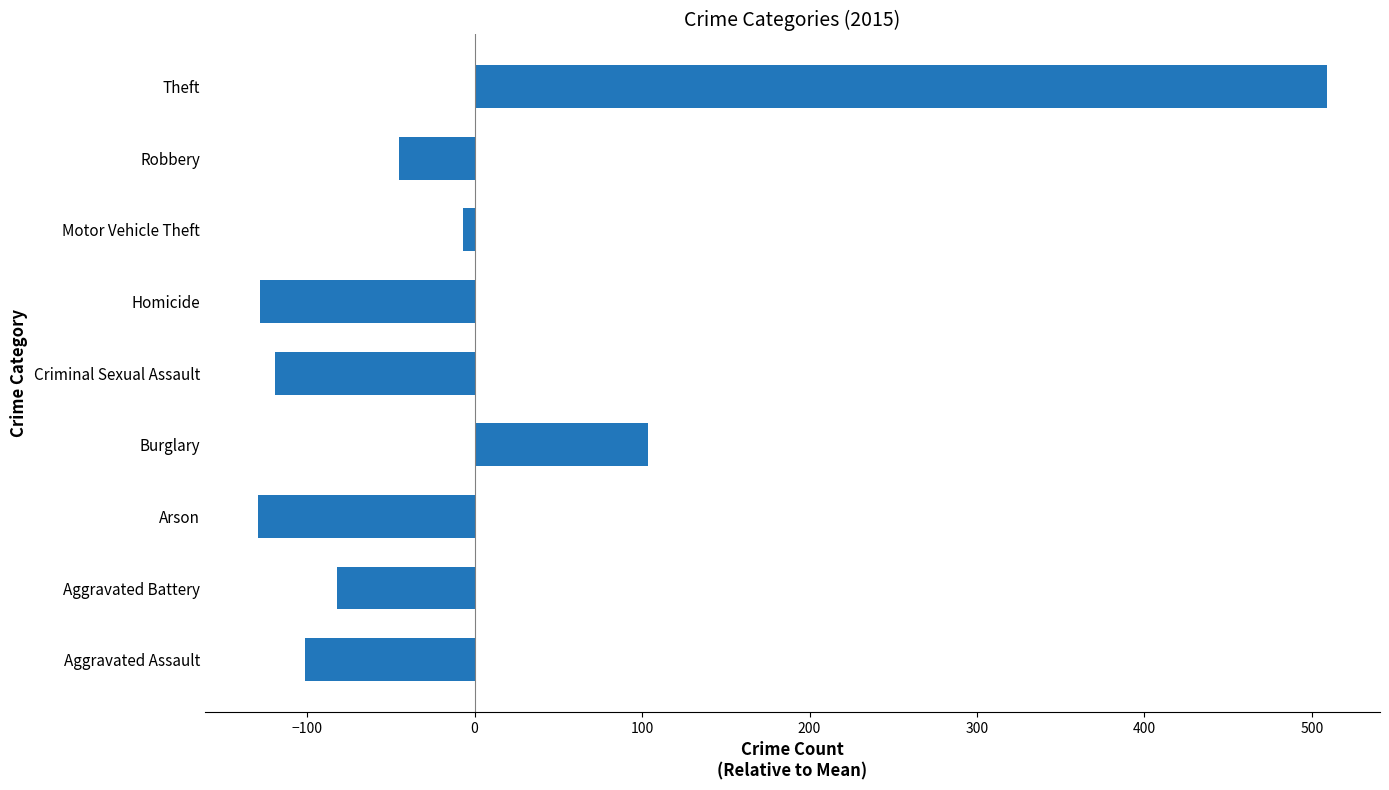

What is the smallest value displayed?

-129.2